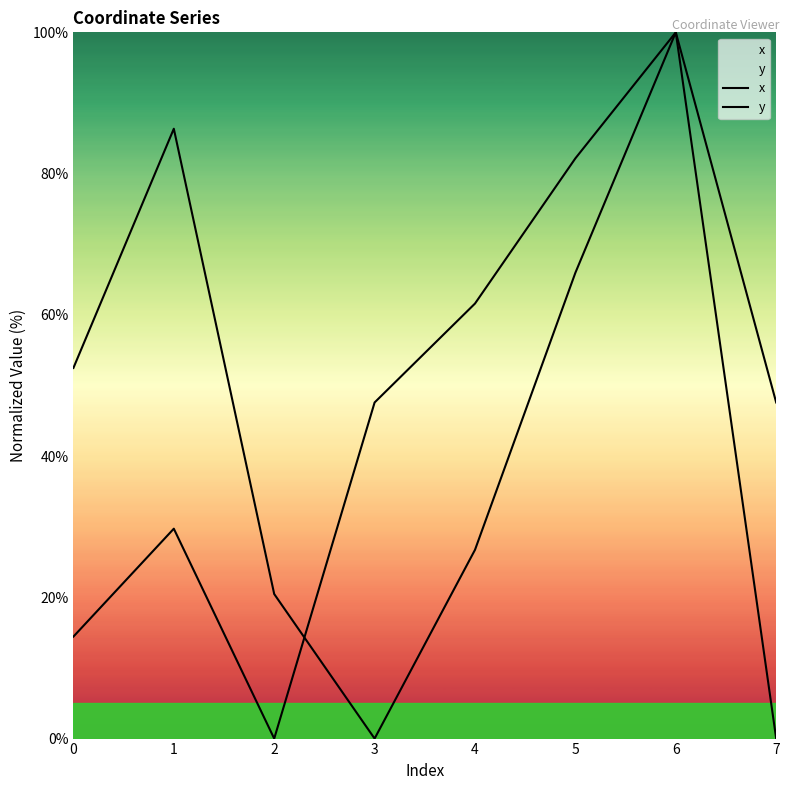

Which label corresponds to the largest value in the chart?

6